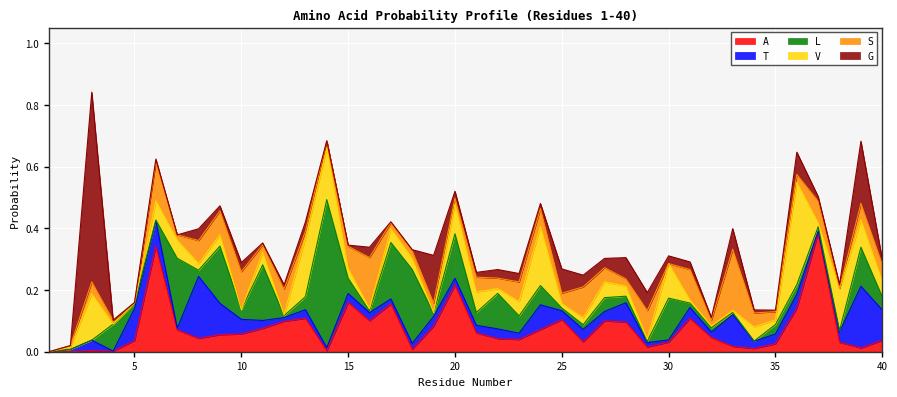

How many interior local valleys does the G series have?

11